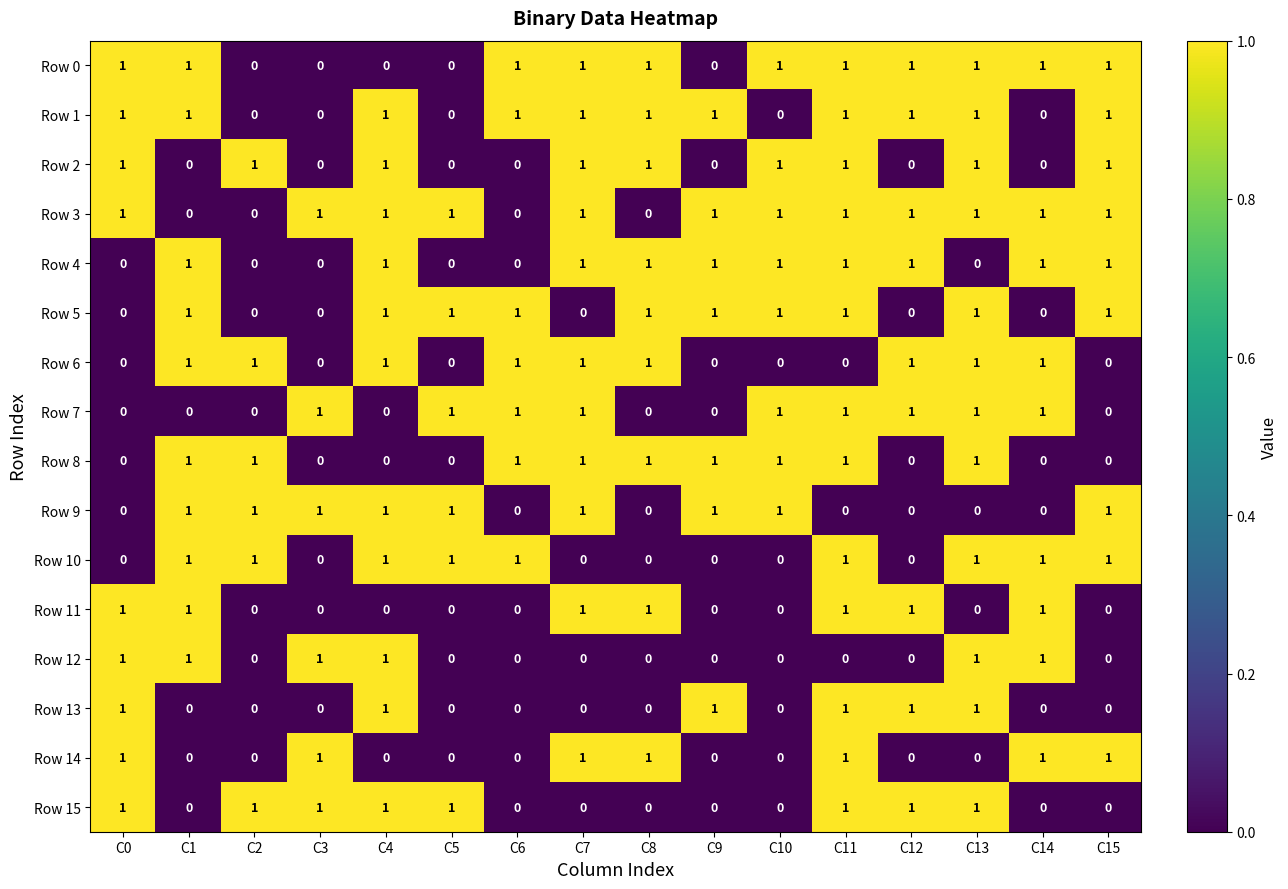

What is the sum of all Row 6 values?

9